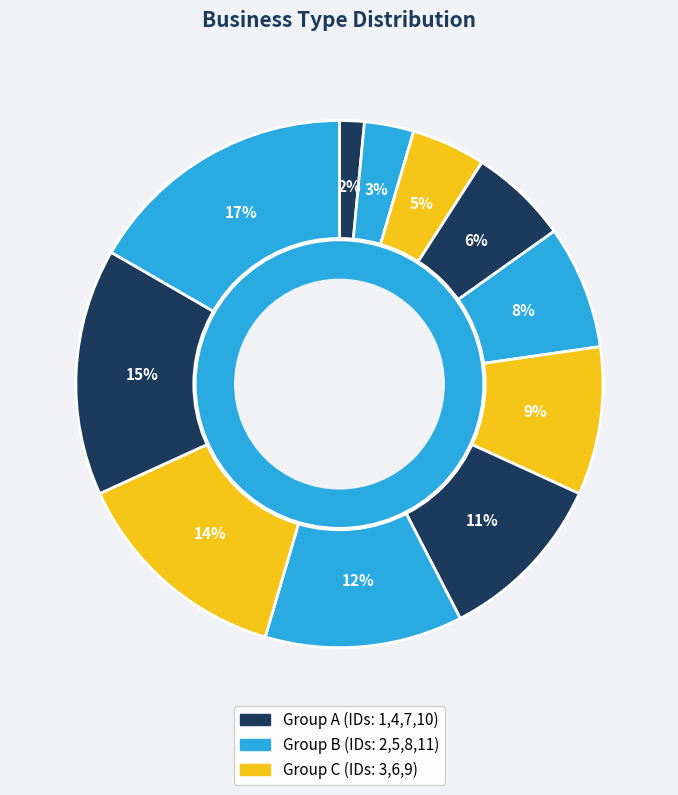

Count the number of slices in the pie.

11